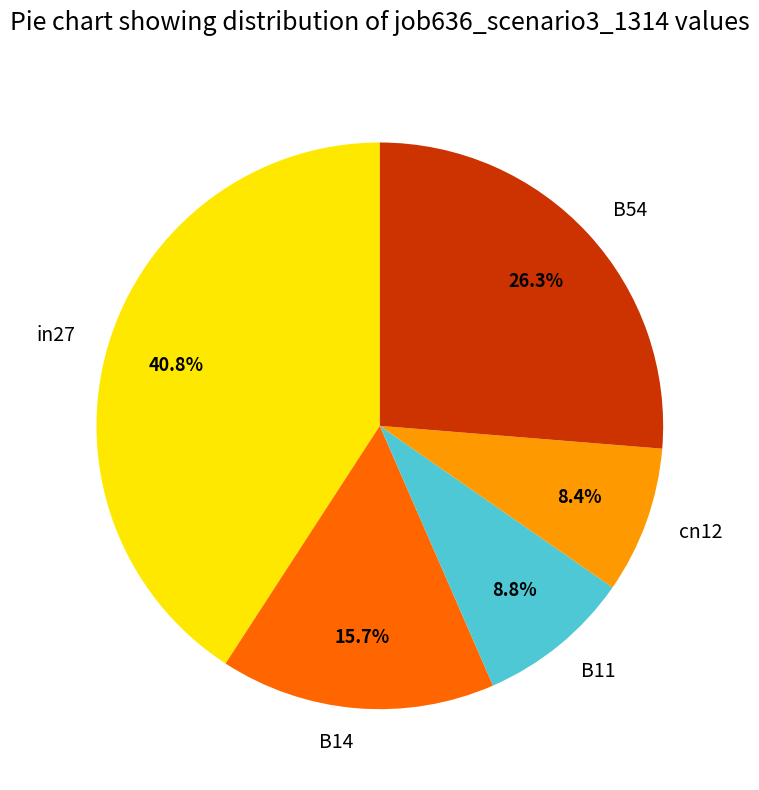

Does any single category account for the majority?

No